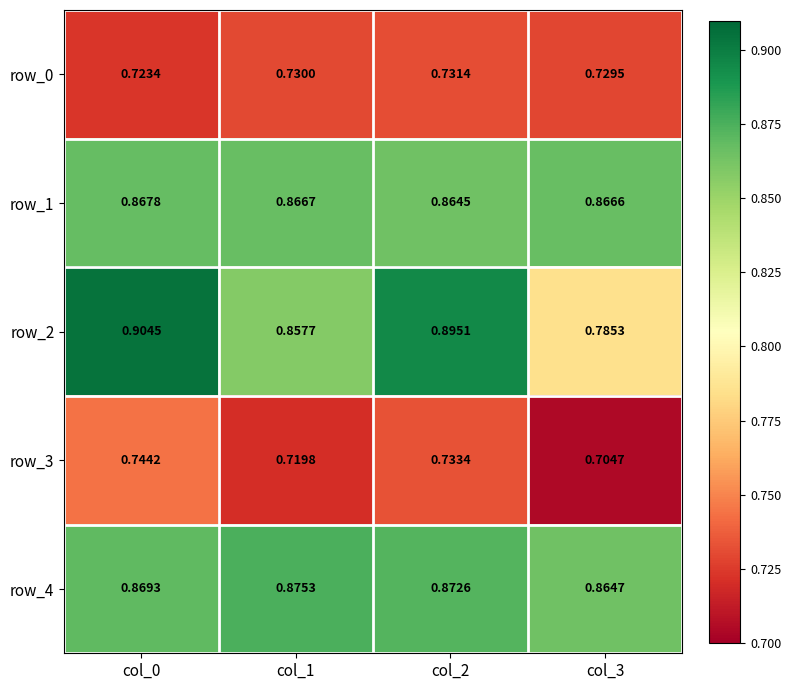

Rank the series by their maximum value, from highest to lowest.

row_2, row_4, row_1, row_3, row_0